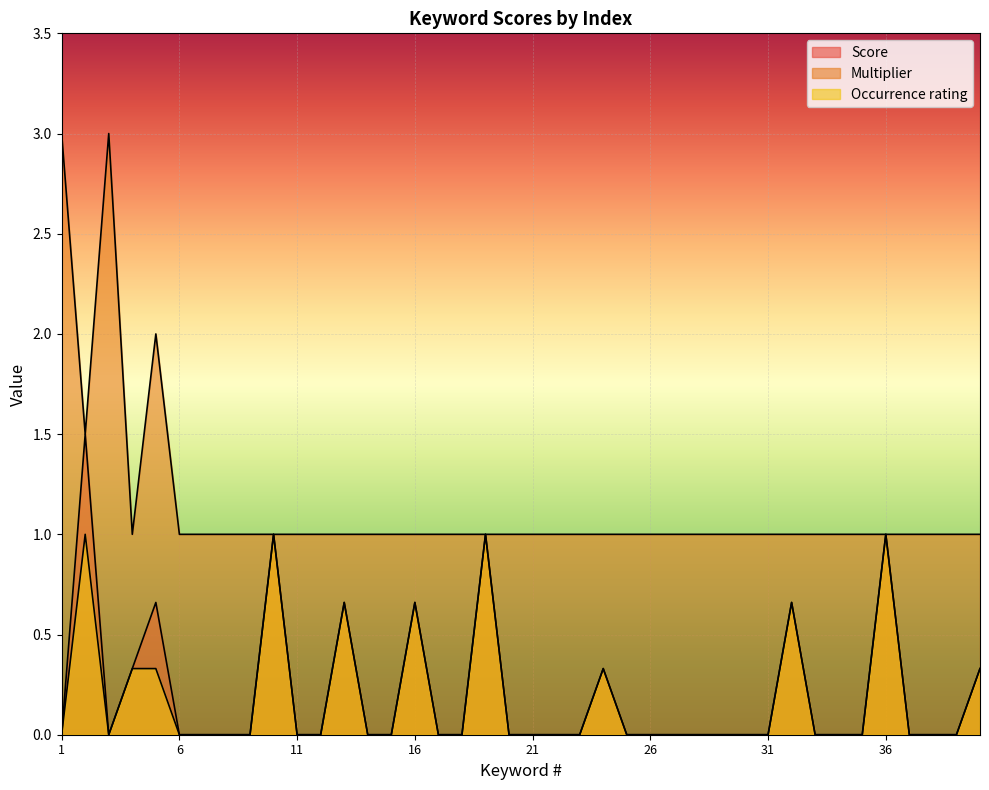

What is the difference between the second highest and second lowest values in the Score series?

1.0